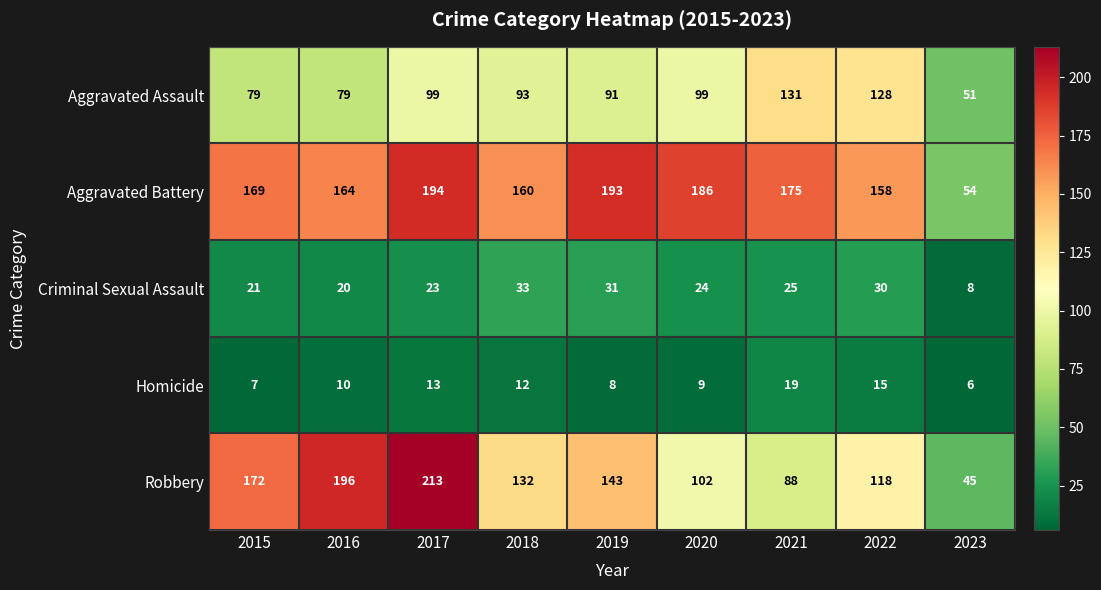

Which label corresponds to the largest value in the chart?

2017